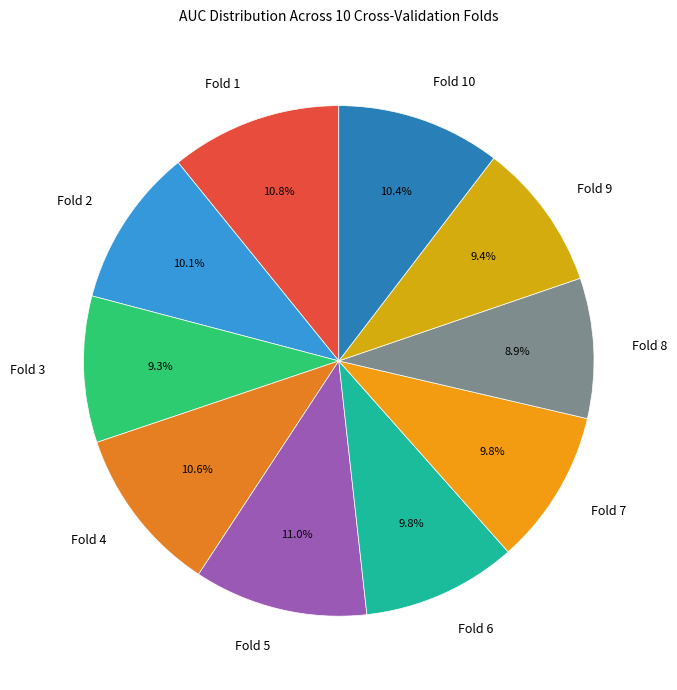

Combined, what portion of the pie is Fold 7 and Fold 6?

19.6%